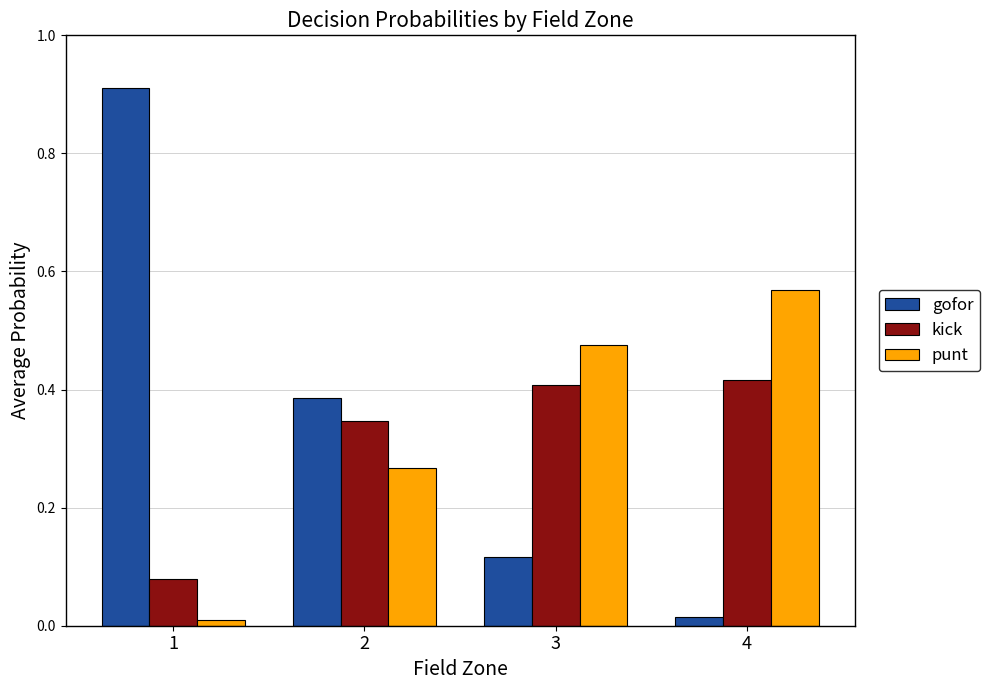

Which series has the widest spread of values?

gofor